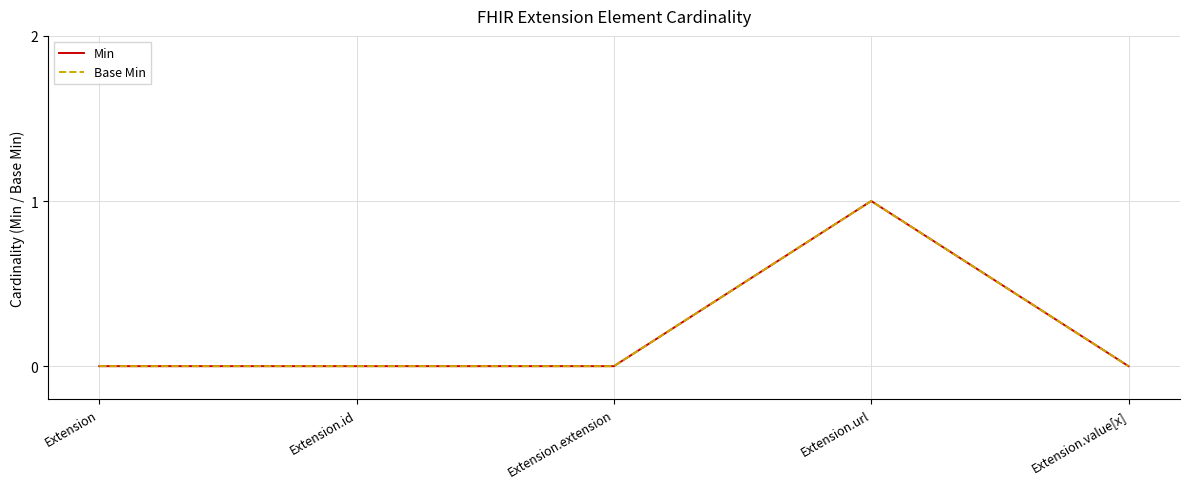

True or false: Min has a value of -1 at Extension.extension.

False